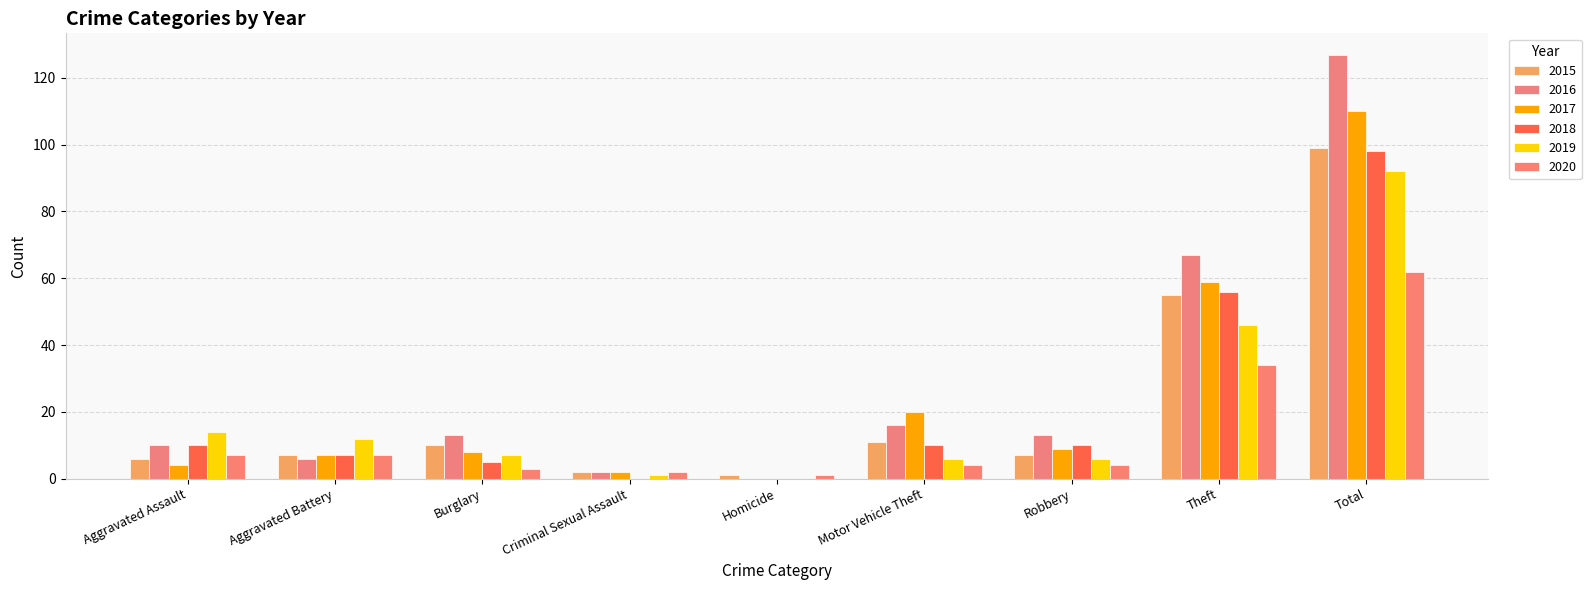

What is the label of the 3rd bar from the left?

Burglary